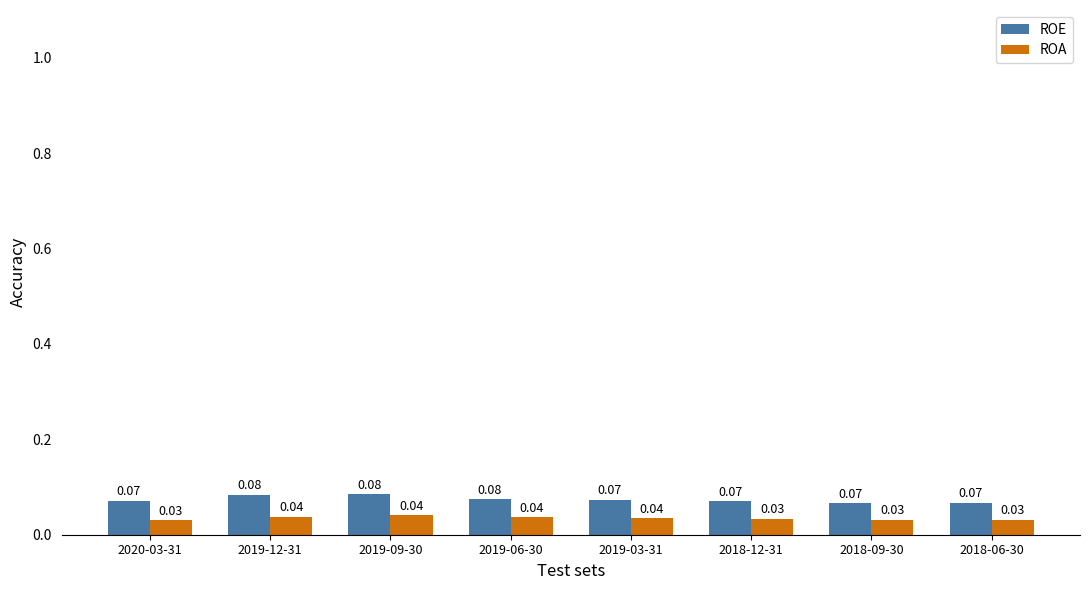

What is the label of the 2nd bar from the right?

2018-09-30